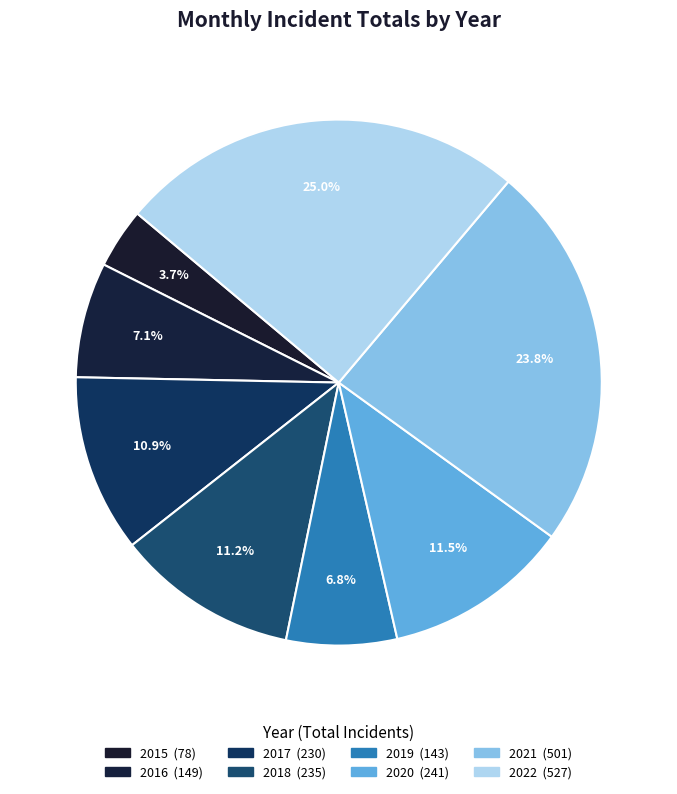

Approximately how many times larger is the value at 2019 compared to 2018?

0.6